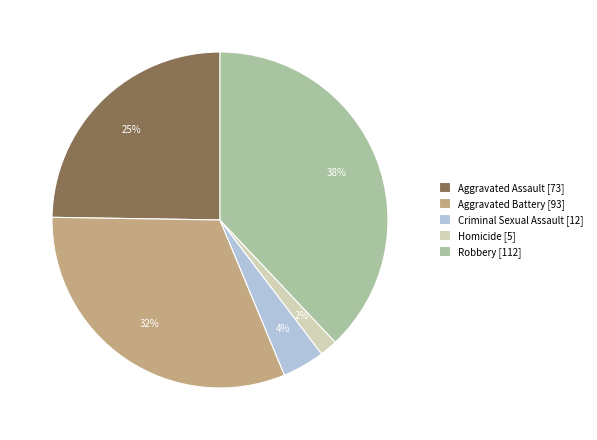

What is the smallest slice in the pie chart?

Homicide